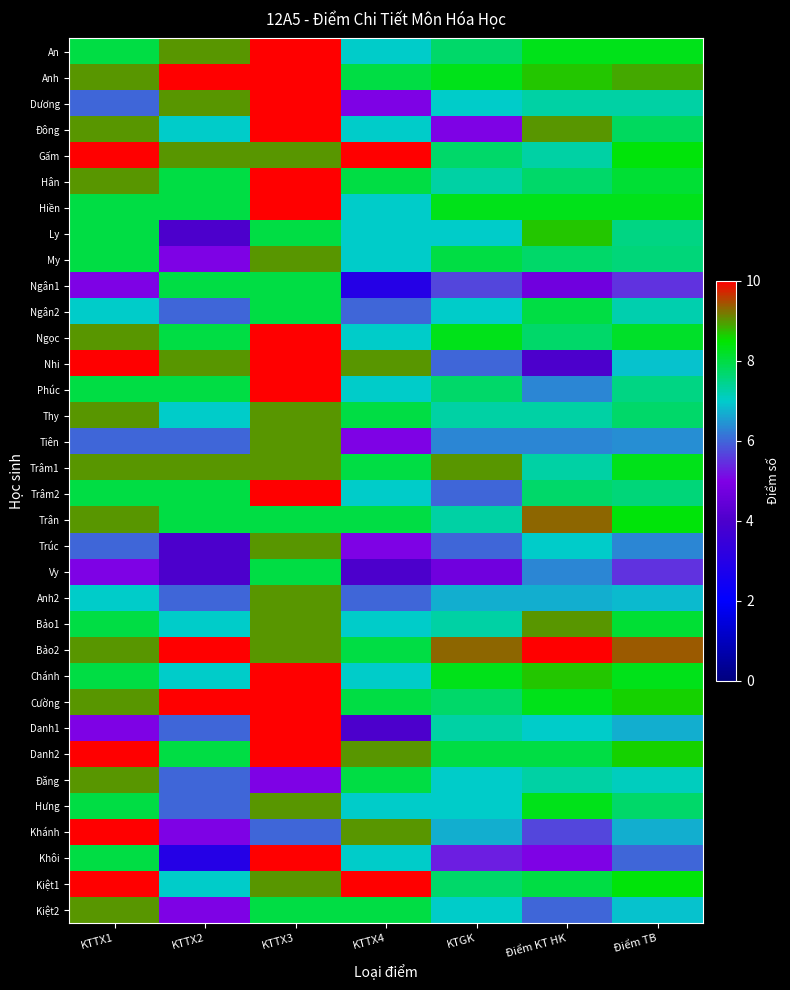

What is the difference between the highest and lowest values at Điểm TB?

3.9